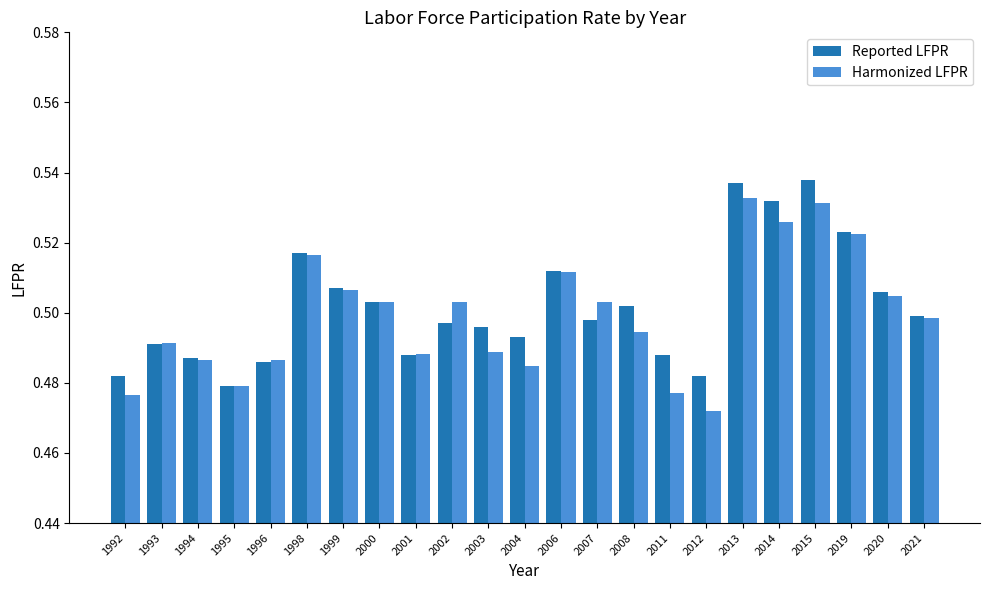

Which series has the largest range (max minus min)?

Harmonized LFPR